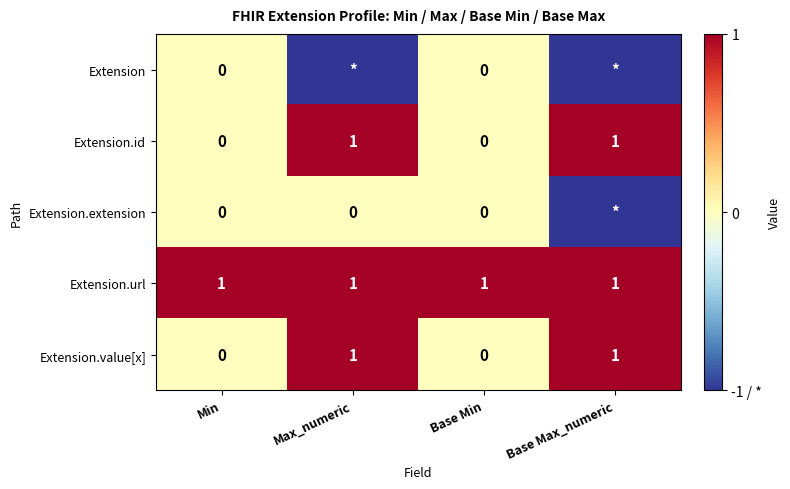

Which has a higher value, Base Min or Max_numeric?

Base Min